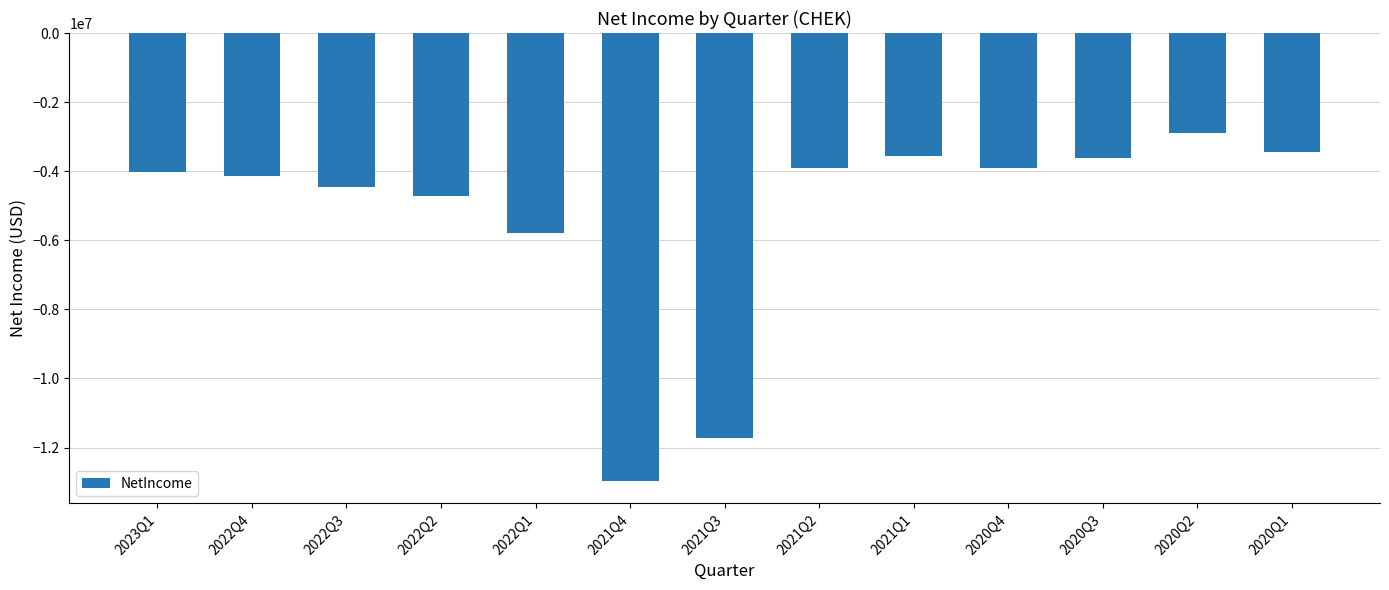

Is it true that the value at 2020Q4 is -794684?

False